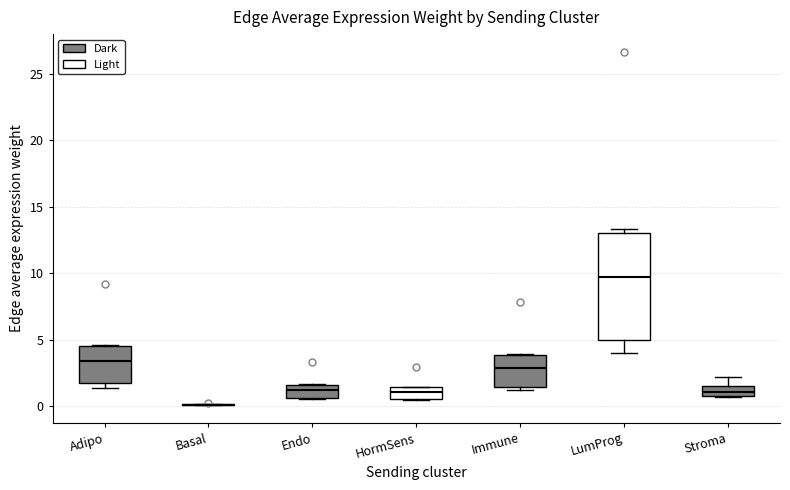

Where is the upper edge of the box for Stroma on the y-axis? The values are not printed on the chart, so give them approximately, as read against the axis.

1.5